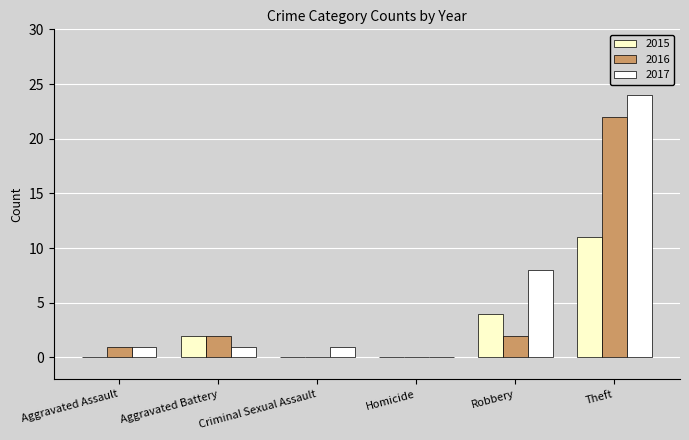

The value of 2017 at Aggravated Battery is 1. True or false?

True